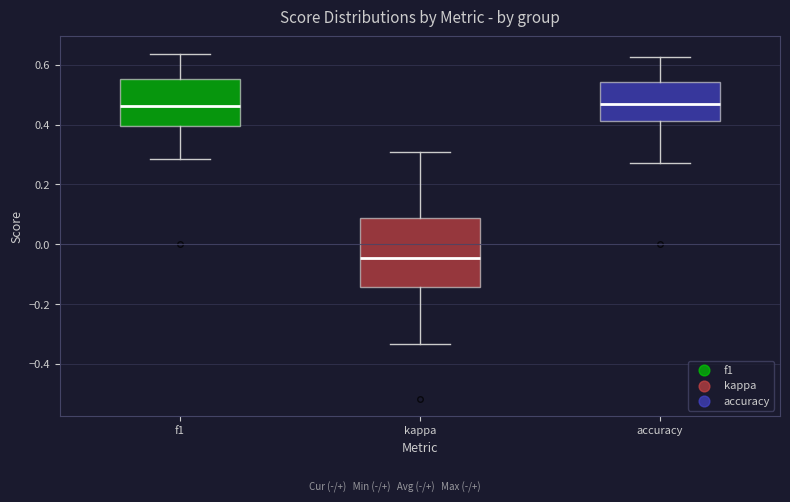

Which box's median line is the lowest?

kappa